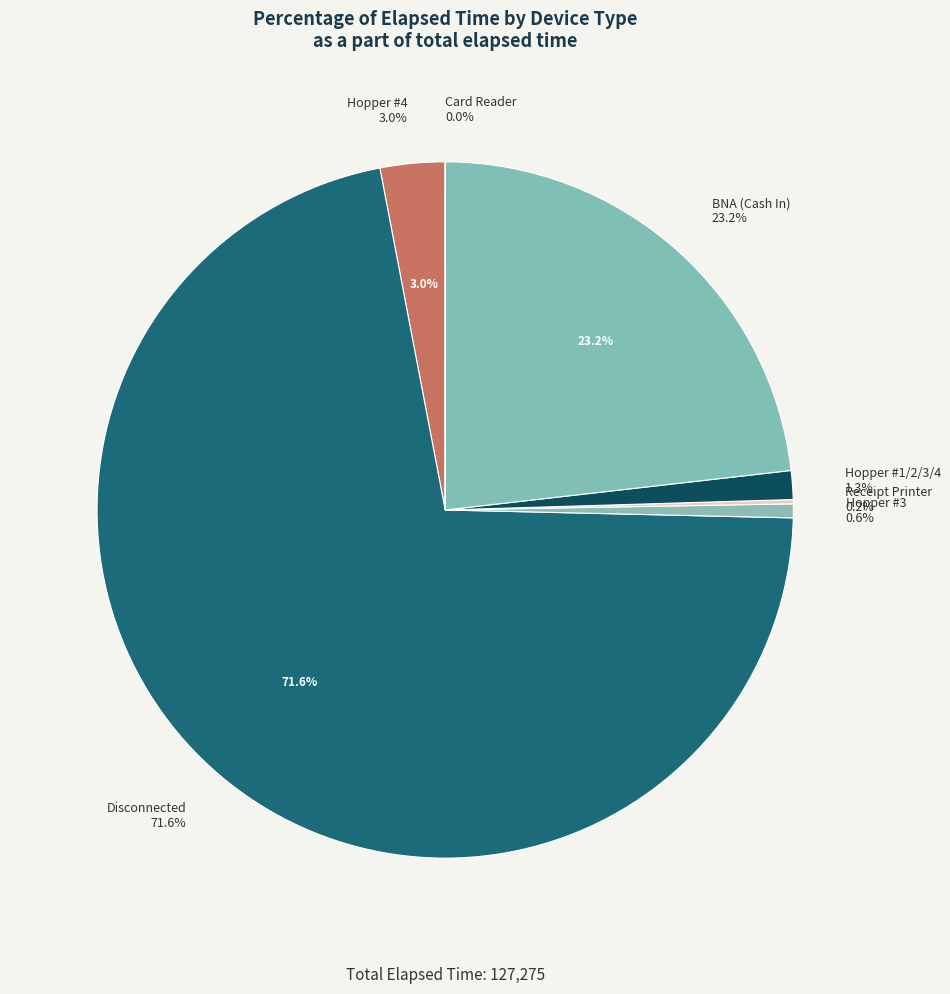

Is the sum of Hopper #4 and Card Reader greater than half?

No